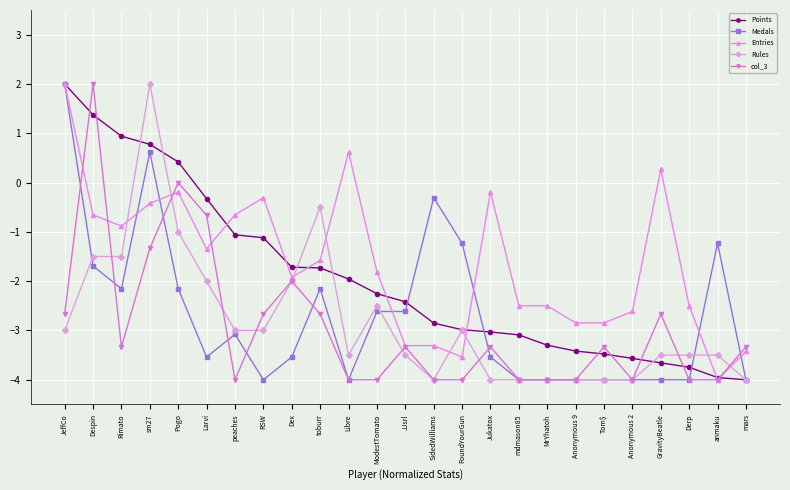

At which category does Entries reach its first local valley?

Rimato